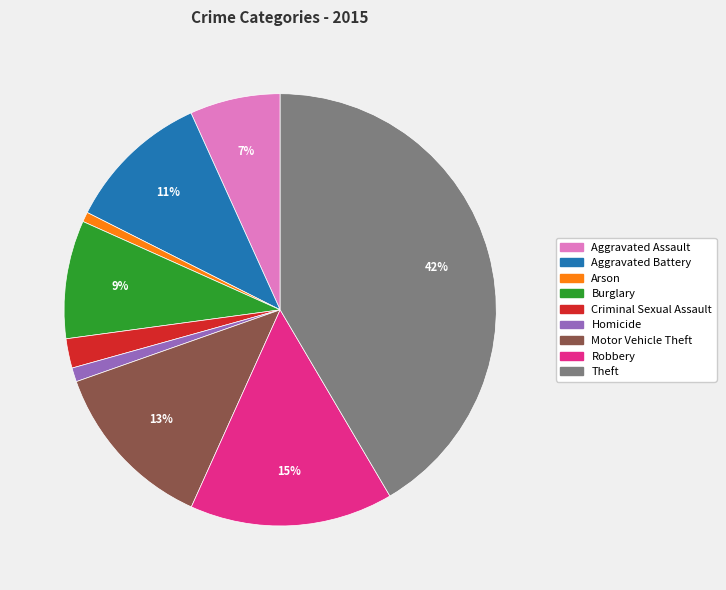

Is there a majority slice in this chart?

No